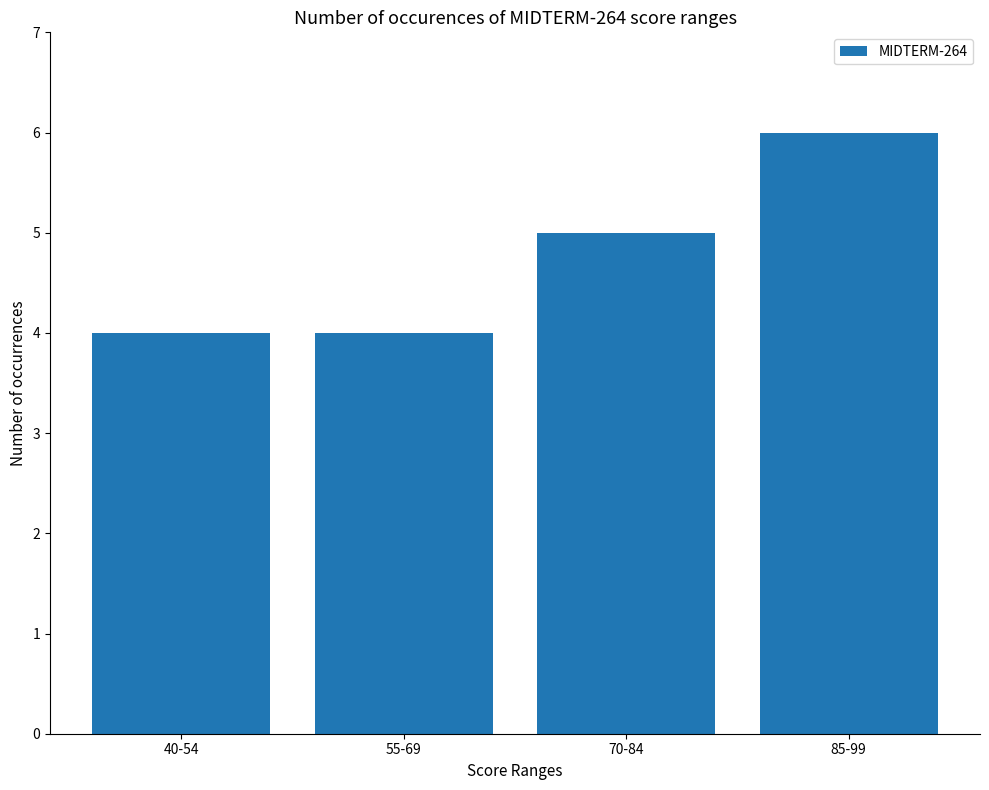

Are the bars horizontal?

No